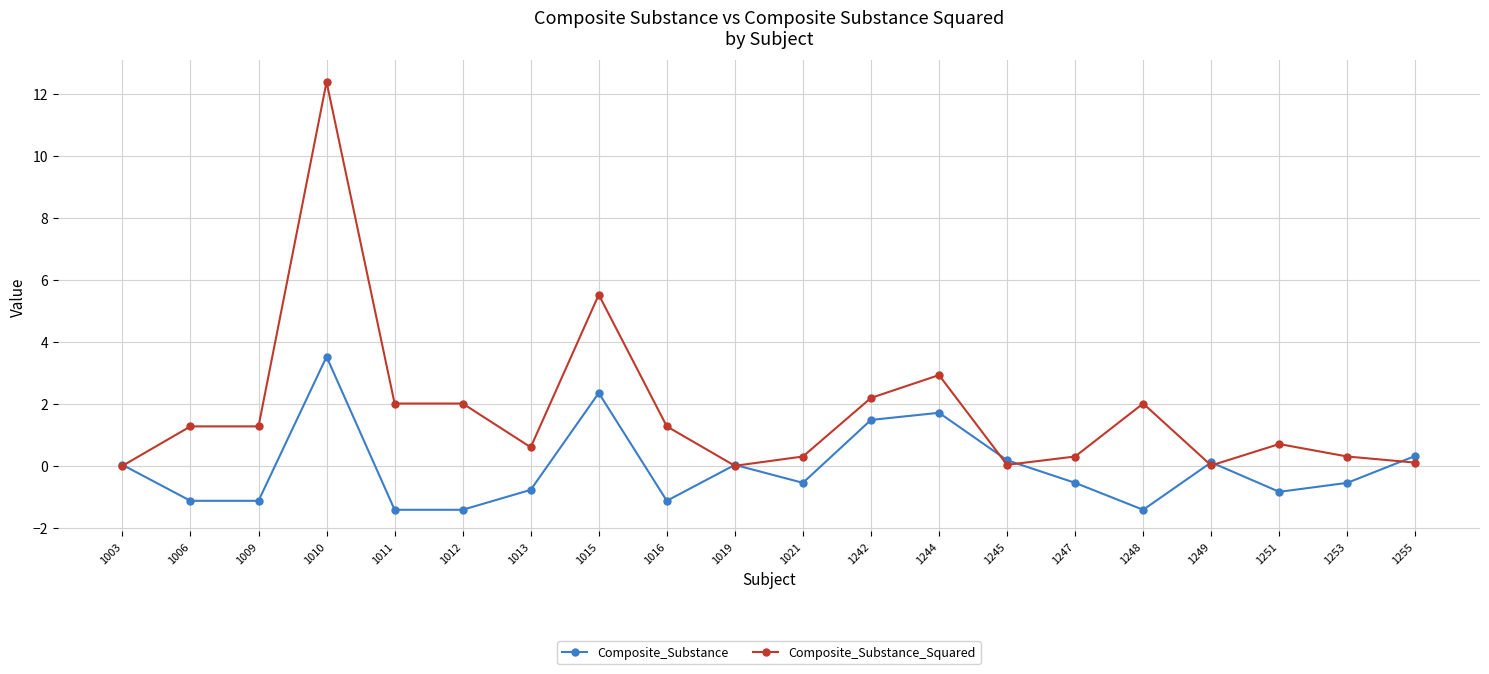

True or false: Composite_Substance_Squared has more than 1 points higher than both neighbors.

True